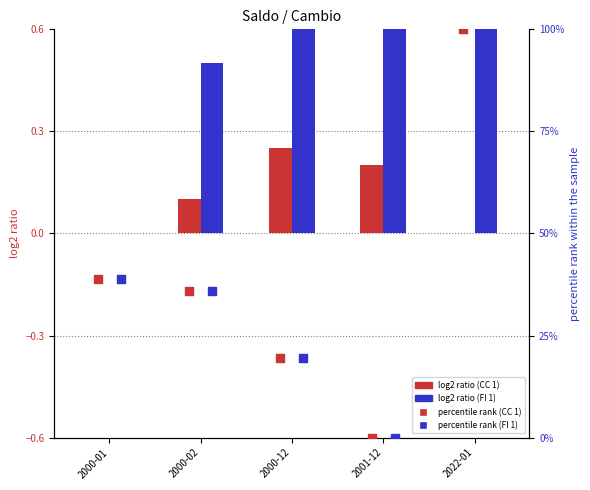

Which series contains the lowest Y value?

CC 1